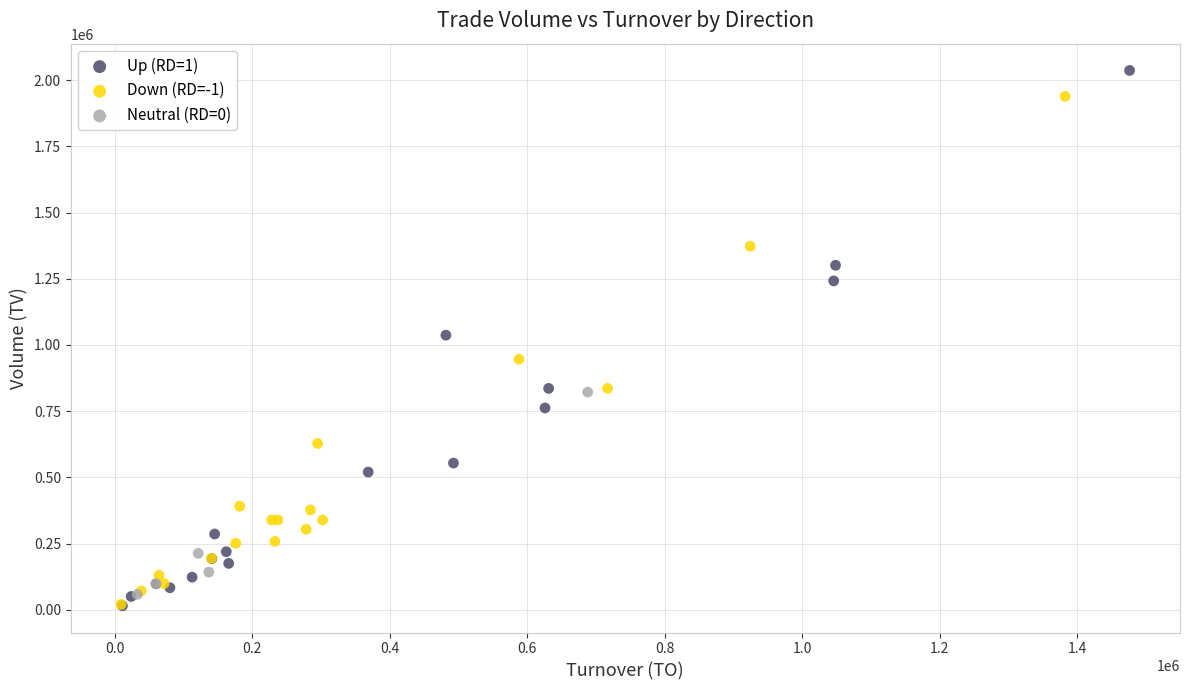

What are all the series names shown in the legend?

Up (RD=1), Down (RD=-1), Neutral (RD=0)